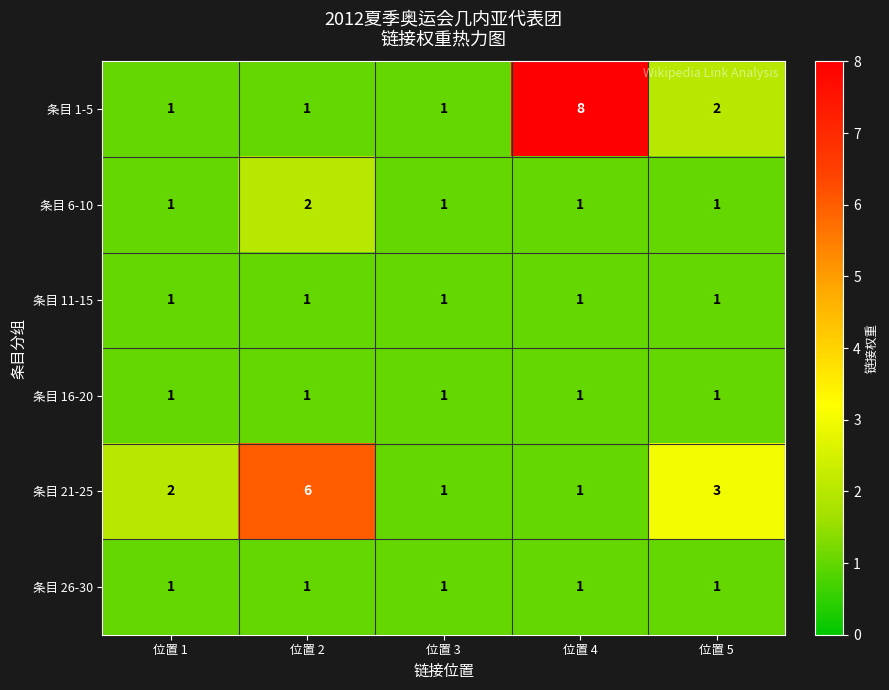

Which category has the highest value across all series?

位置 4